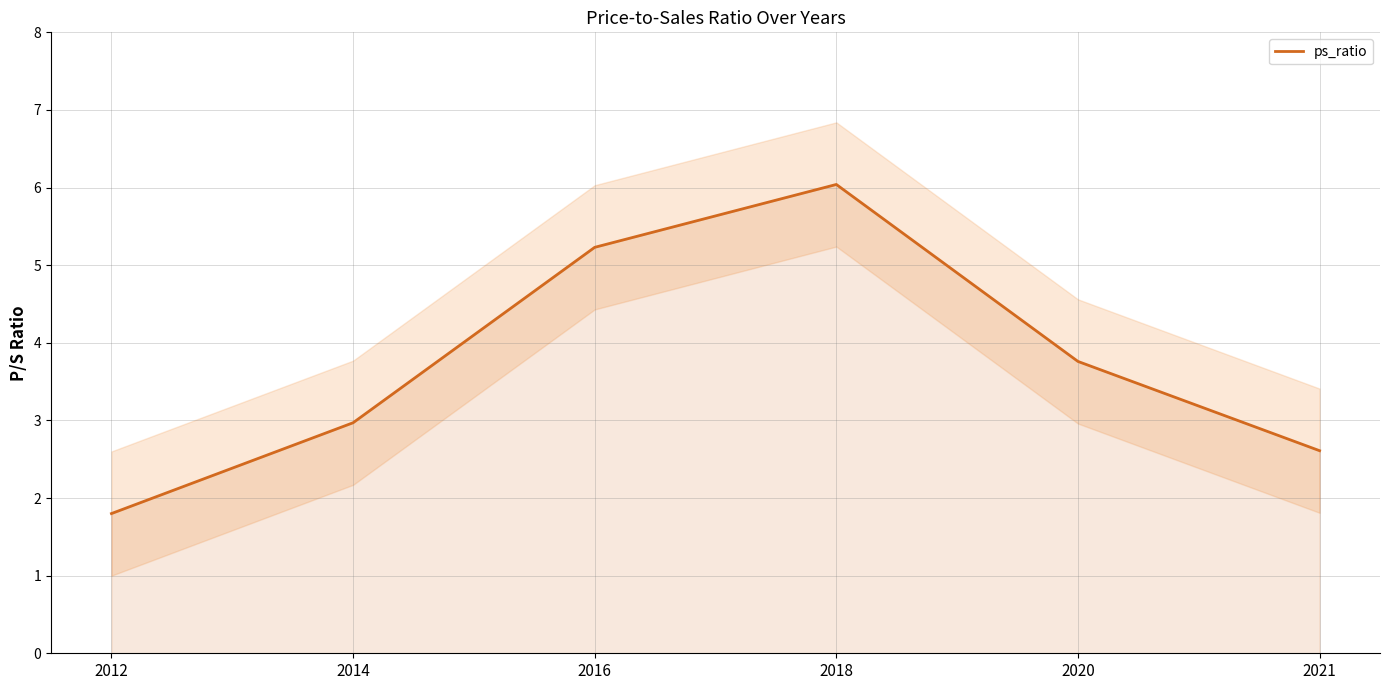

What is the ratio of the value at 2020 to the value at 2012?

2.1